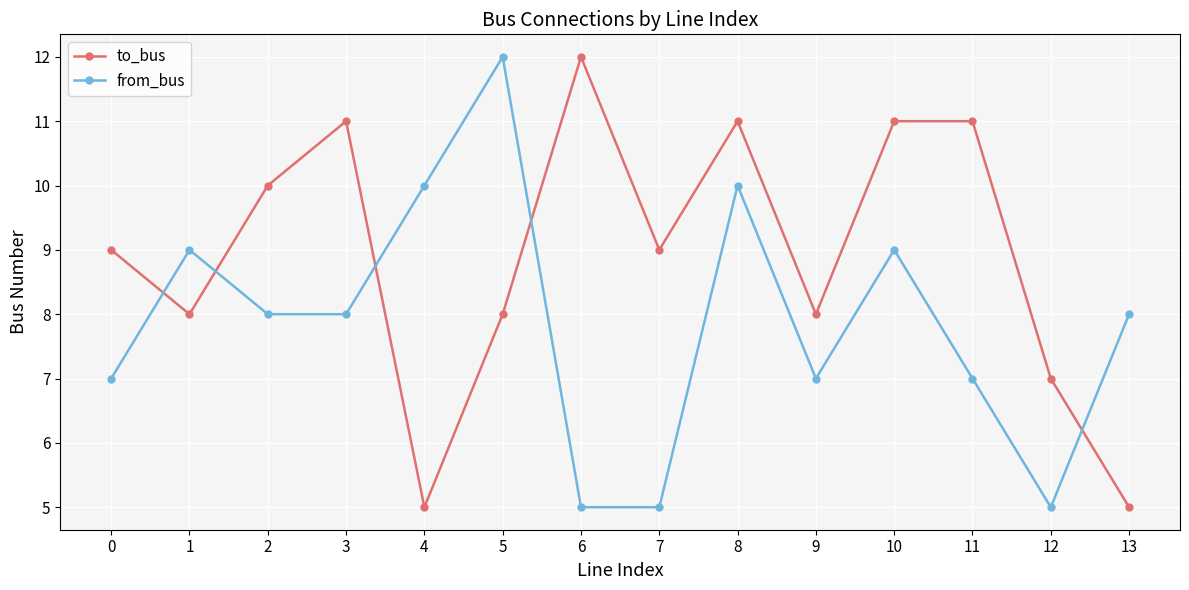

What is the total value across all series at 13?

13